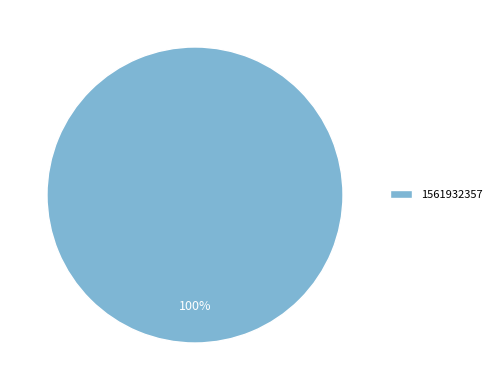

Rank the categories by value from lowest to highest.

1561932357